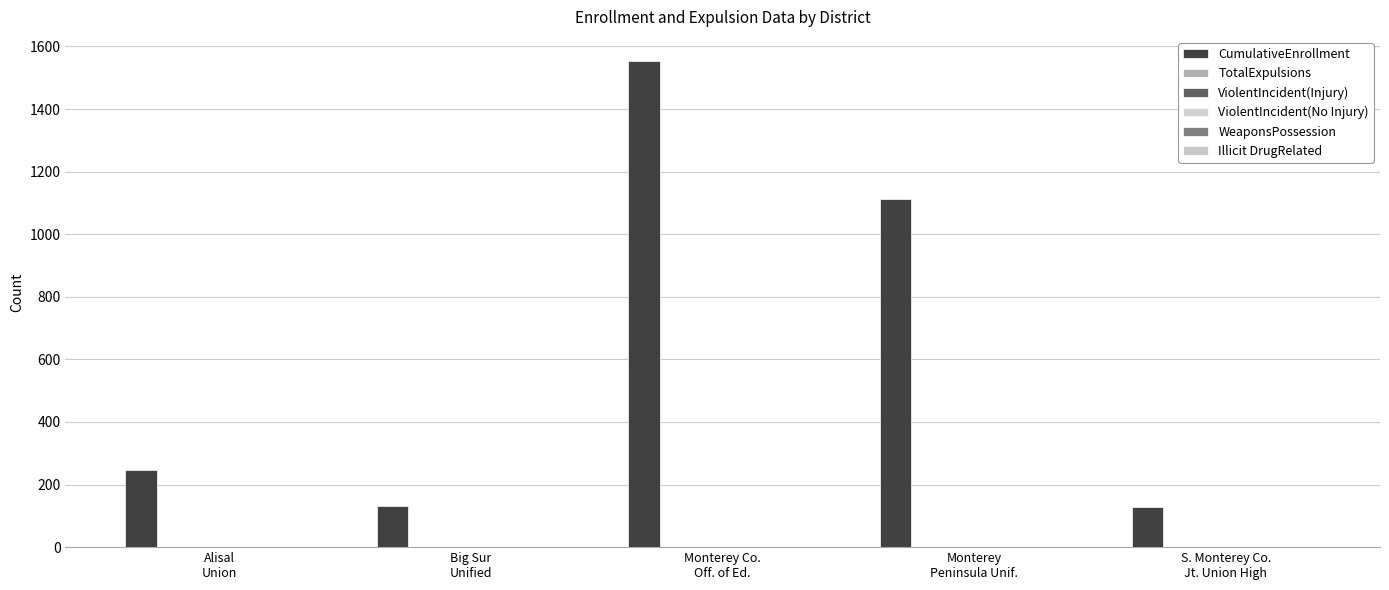

Are the bars horizontal?

No